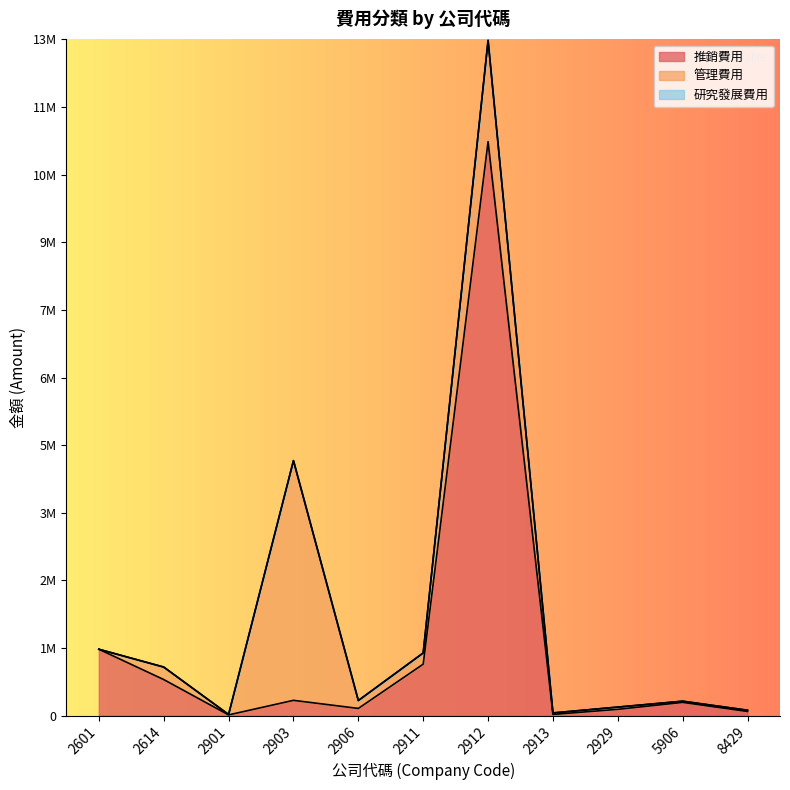

Rank the series at 5906 from highest to lowest value.

推銷費用, 管理費用, 研究發展費用